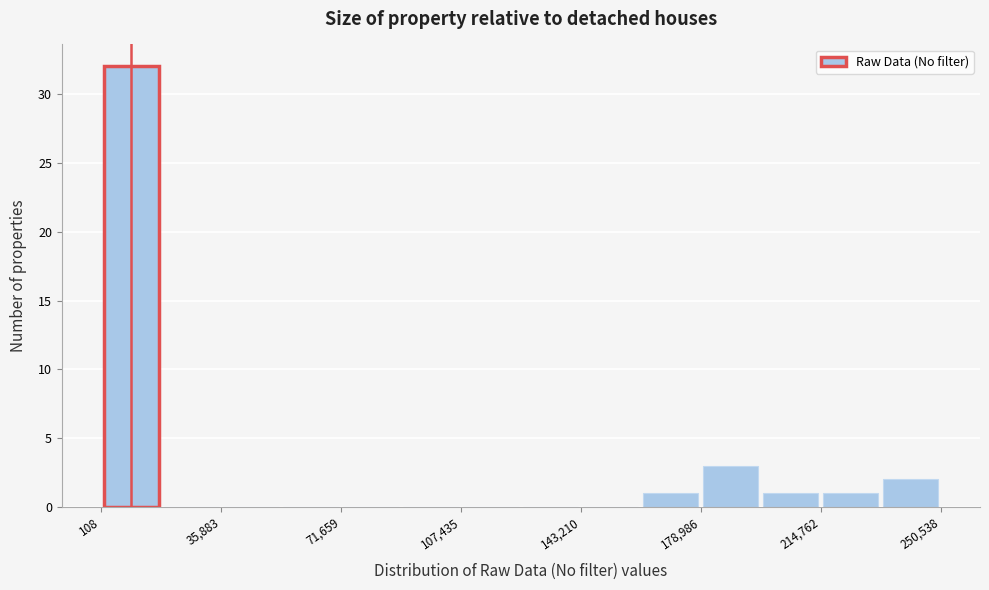

Around what value on the x-axis is the tallest bar? Give the approximate position of its centre, as read against the axis.

10000